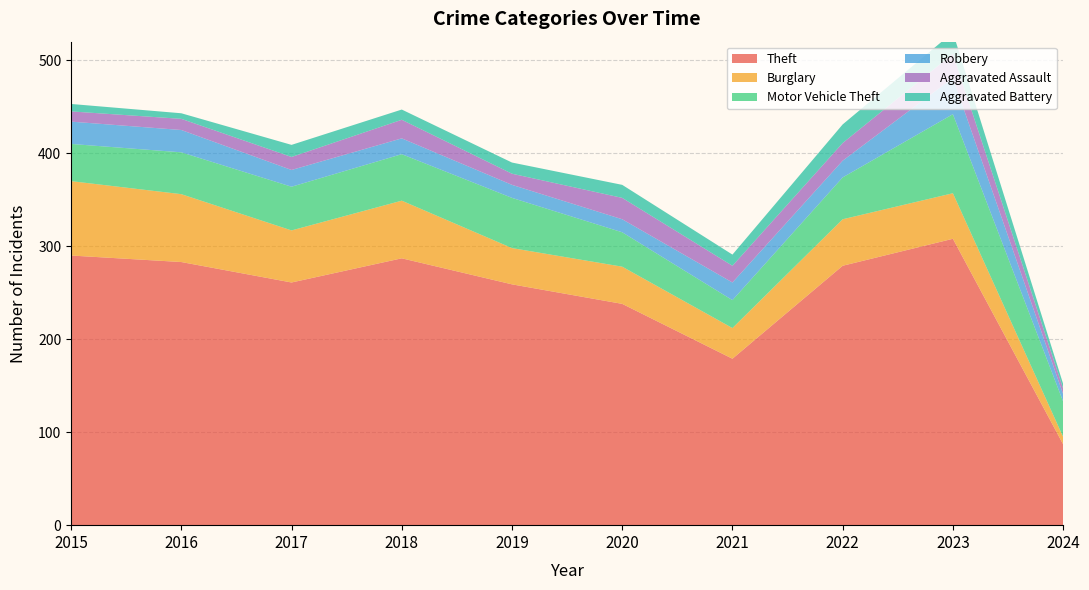

Reading left to right, list all the values displayed in this chart.

Theft: 290	283	261	287	259	238	179	279	308	87
Burglary: 80	73	56	62	39	40	33	50	49	8
Motor Vehicle Theft: 40	45	47	50	54	37	30	45	85	38
Robbery: 24	24	18	17	14	14	19	18	39	8
Aggravated Assault: 11	12	14	20	12	23	18	19	26	6
Aggravated Battery: 8	6	13	11	12	14	12	20	23	5